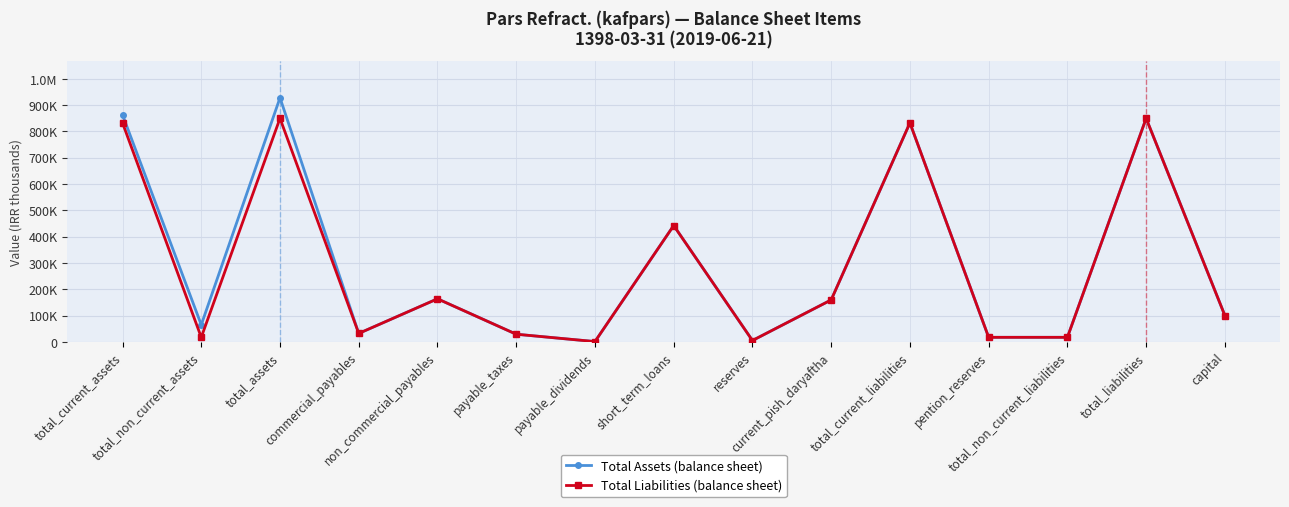

What are all the series names shown in the legend?

Total Assets (balance sheet), Total Liabilities (balance sheet)